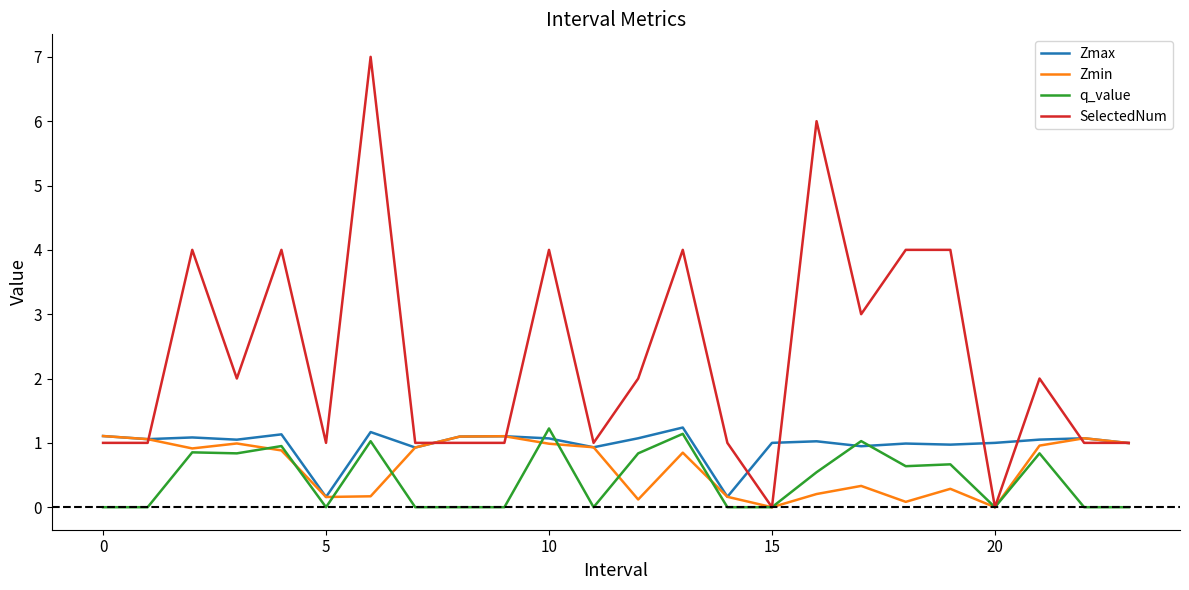

What is the maximum value shown in the chart?

7.0